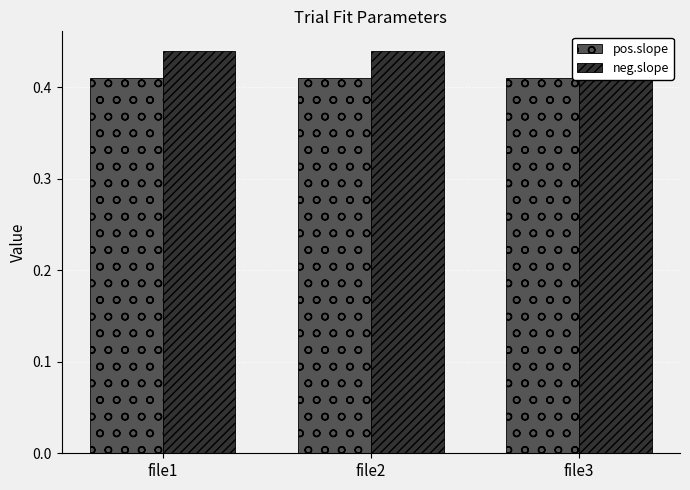

Rank the series by their maximum value, from lowest to highest.

pos.slope, neg.slope